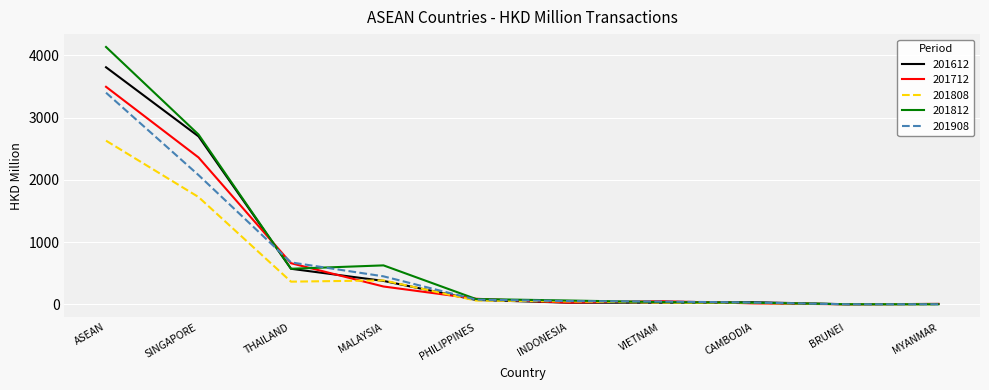

Where does the 201812 series first go above 85?

ASEAN